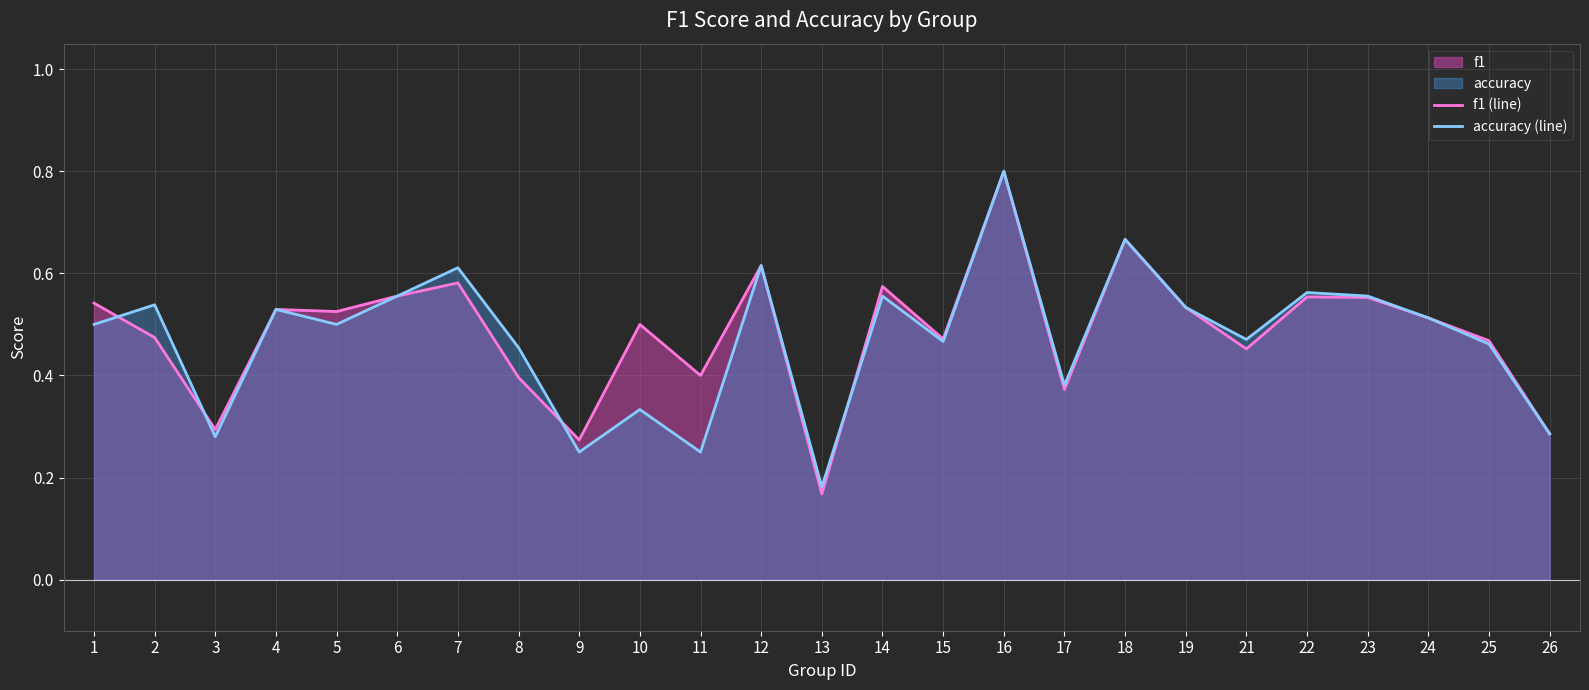

How many lines are shown in the chart?

2